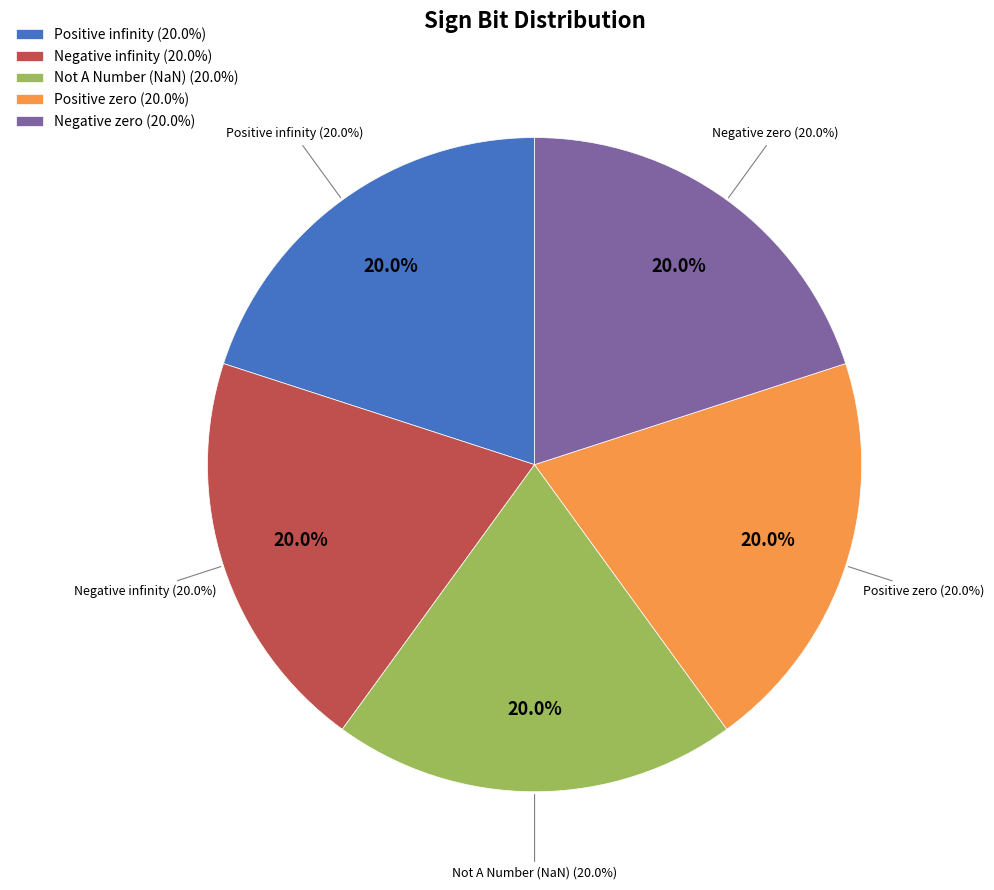

Which has a higher value, Negative infinity or Positive infinity?

Negative infinity